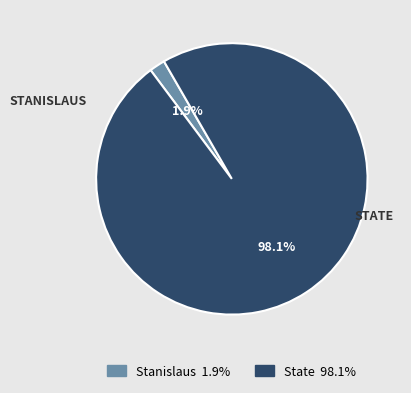

Which slice is the smallest?

Stanislaus